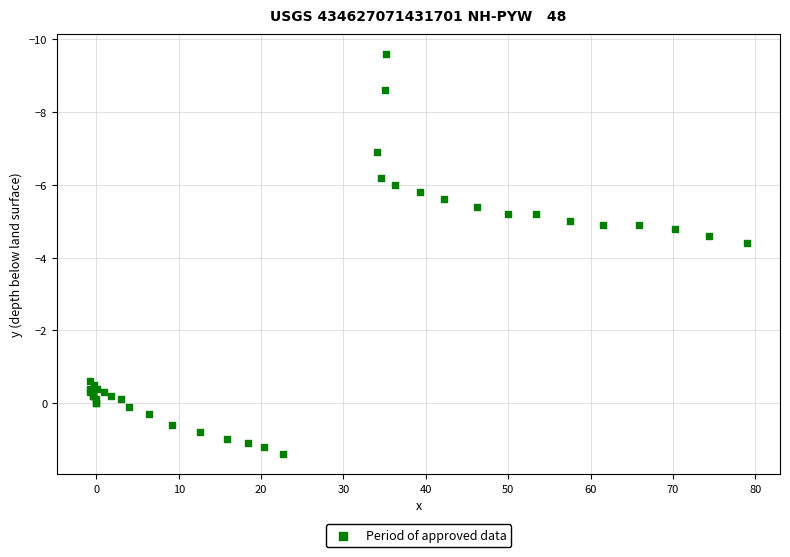

What Y value in the scatter plot is closest to -4?

-4.4